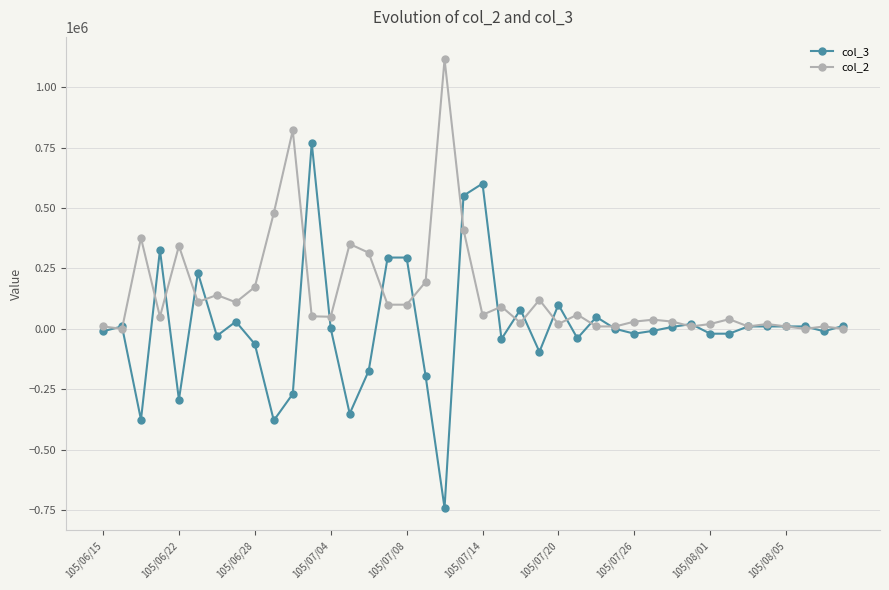

Which series has the widest spread of values?

col_3